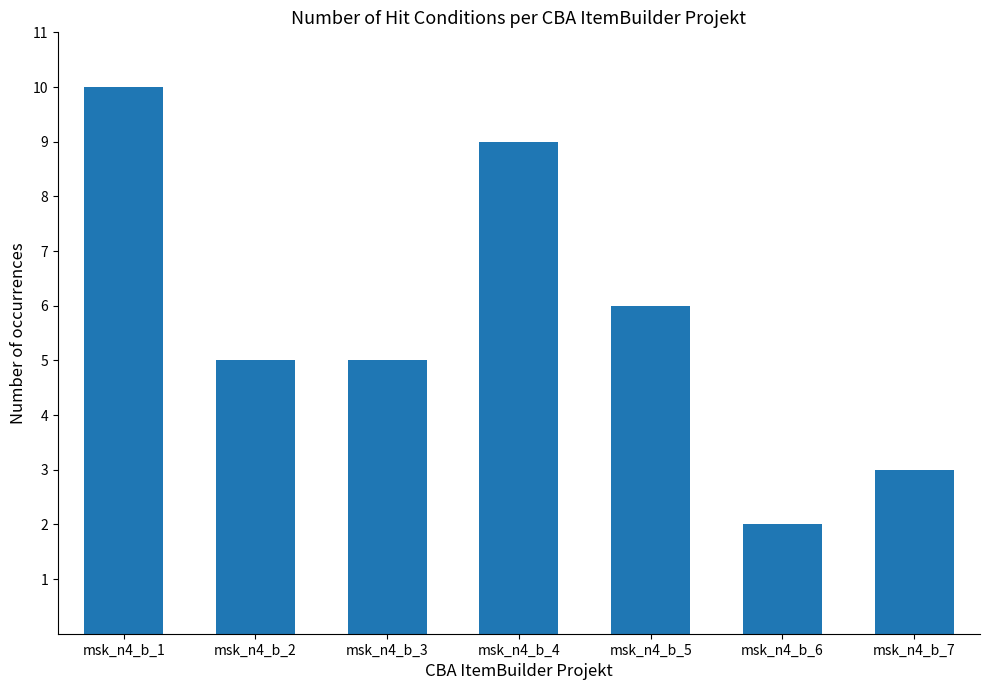

What is the value of the 7th bar from the left?

3